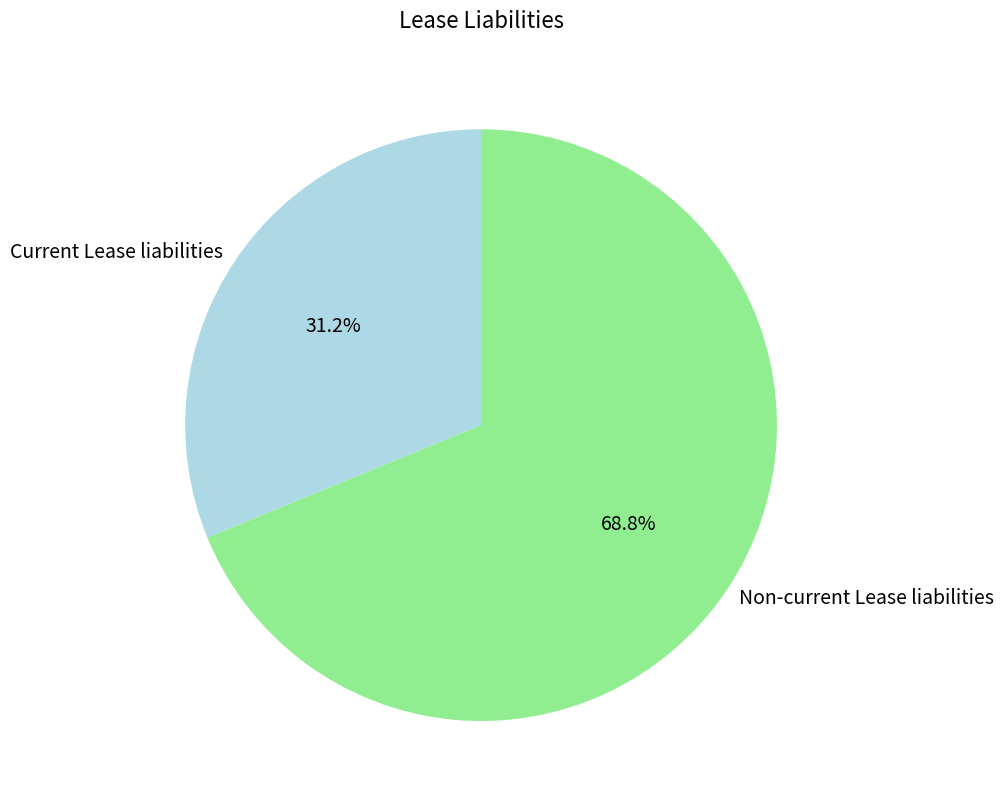

Count the number of slices in the pie.

2